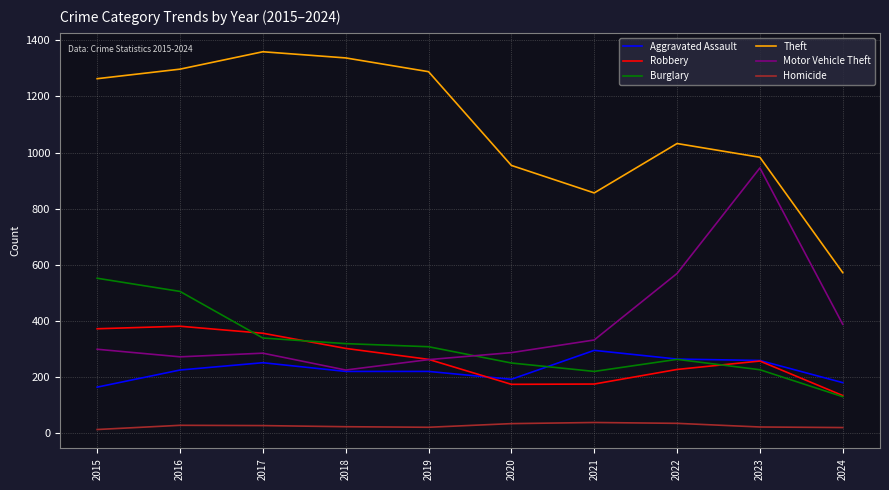

The Robbery series shows 261 at 2020. True or false?

False